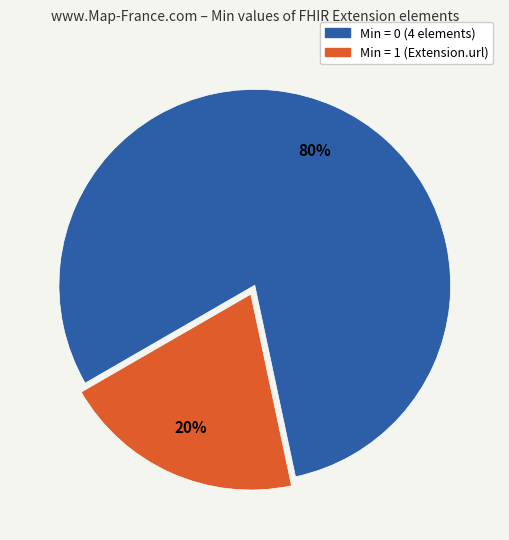

Count the number of slices in the pie.

2